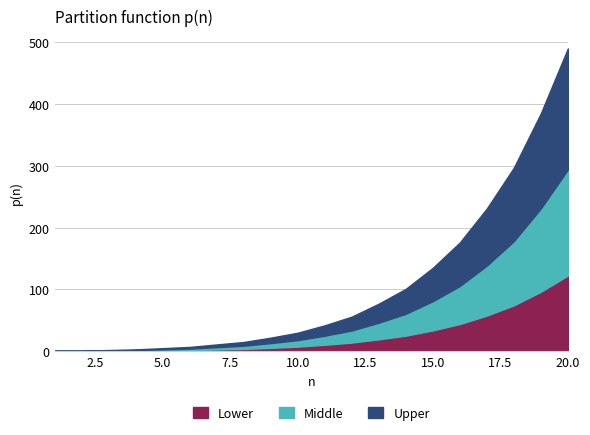

True or false: the data shows 3 at 4.

True